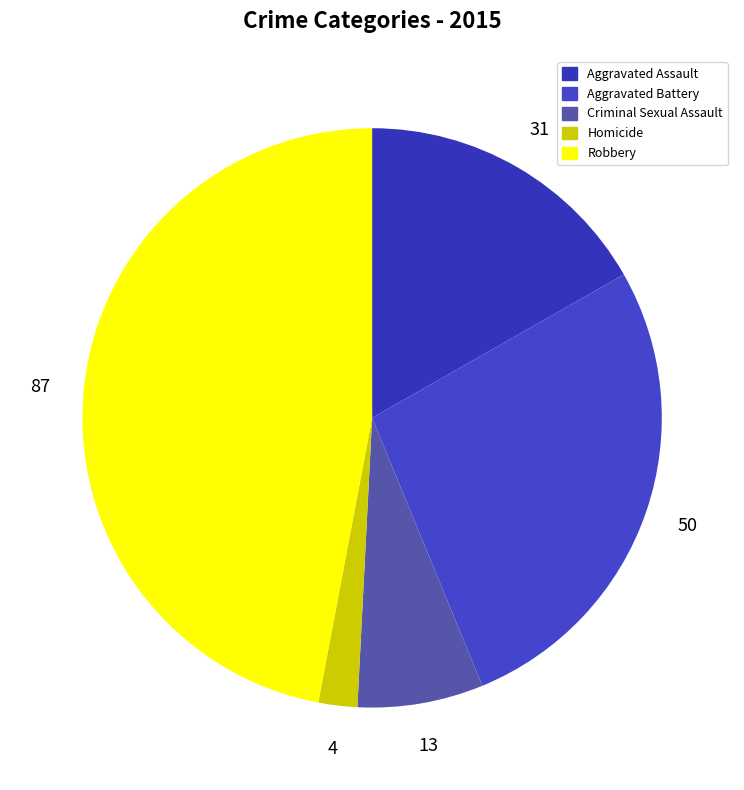

Is the sum of Aggravated Battery and Robbery greater than half?

Yes